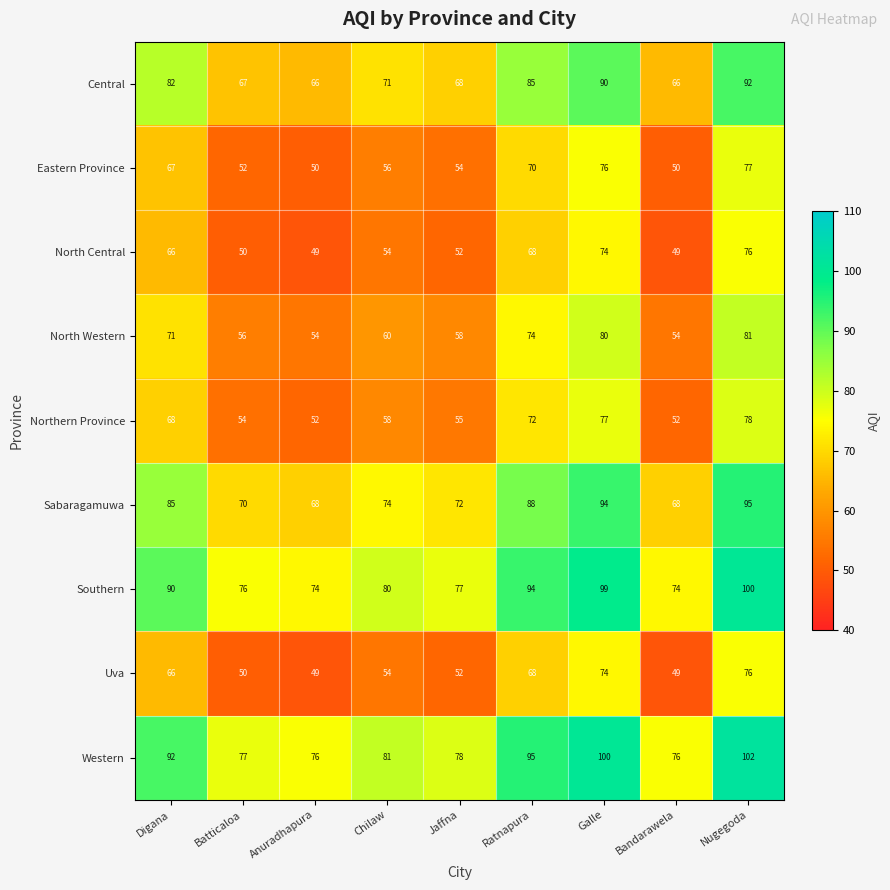

Read the Sabaragamuwa value at Ratnapura, to the nearest 10.

90